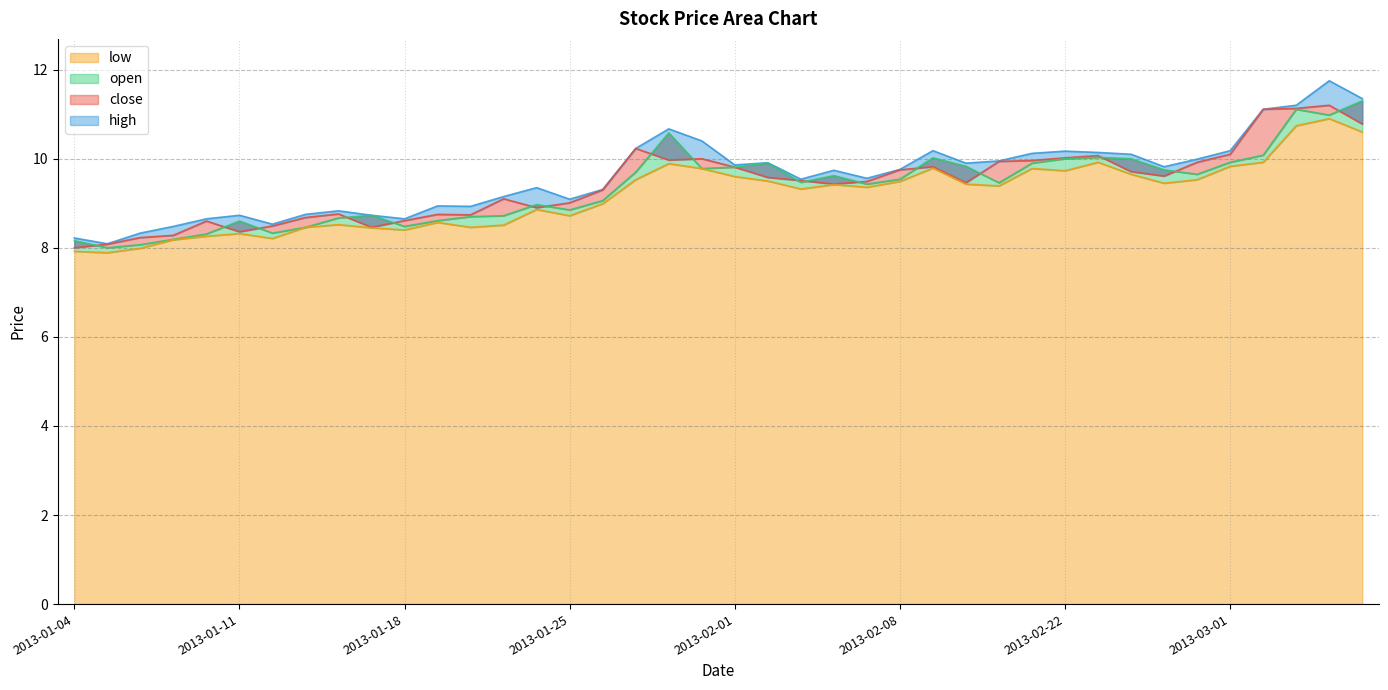

What is the smallest value displayed?

7.9